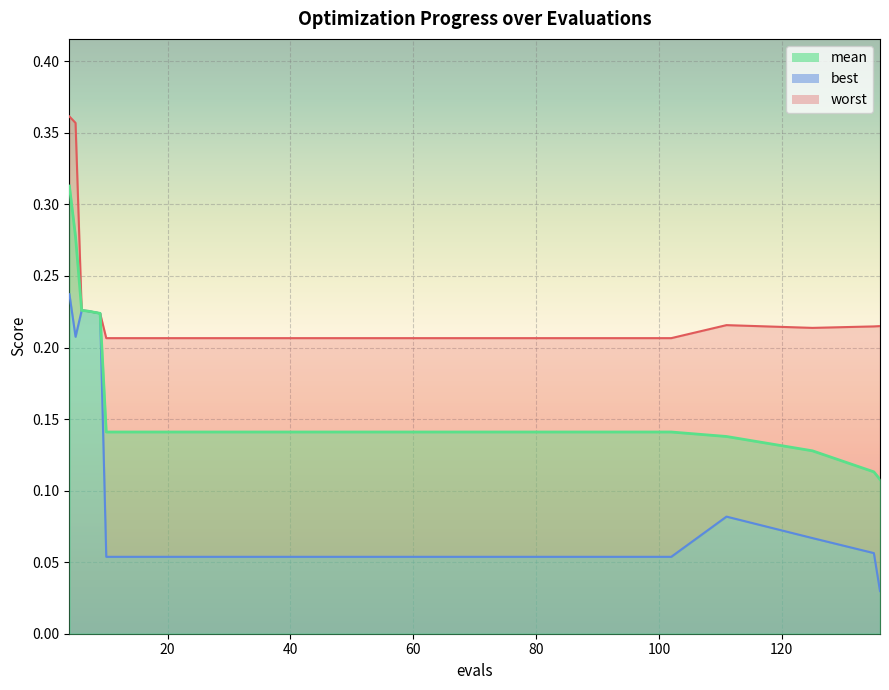

Reading right to left, list all the values displayed in this chart.

mean: 136=0.1	135=0.1	125=0.1	111=0.1	102=0.1	90=0.1	70=0.1	50=0.1	30=0.1	10=0.1	9=0.2	7=0.2	6=0.2	5=0.3	4=0.3
best: 136=0.0	135=0.1	125=0.1	111=0.1	102=0.1	90=0.1	70=0.1	50=0.1	30=0.1	10=0.1	9=0.2	7=0.2	6=0.2	5=0.2	4=0.2
worst: 136=0.2	135=0.2	125=0.2	111=0.2	102=0.2	90=0.2	70=0.2	50=0.2	30=0.2	10=0.2	9=0.2	7=0.2	6=0.2	5=0.4	4=0.4